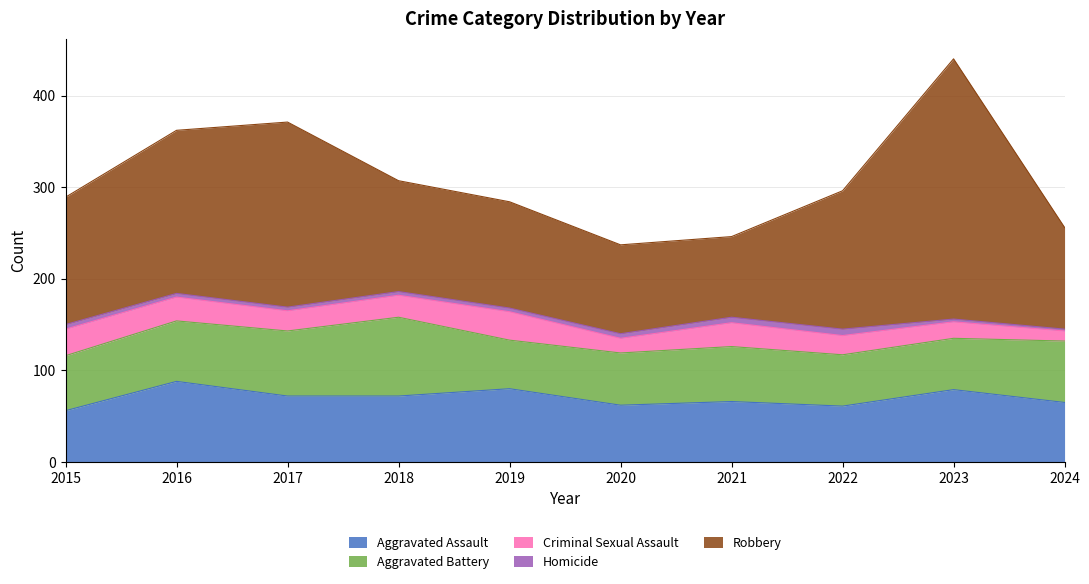

How many series are shown in this chart?

5